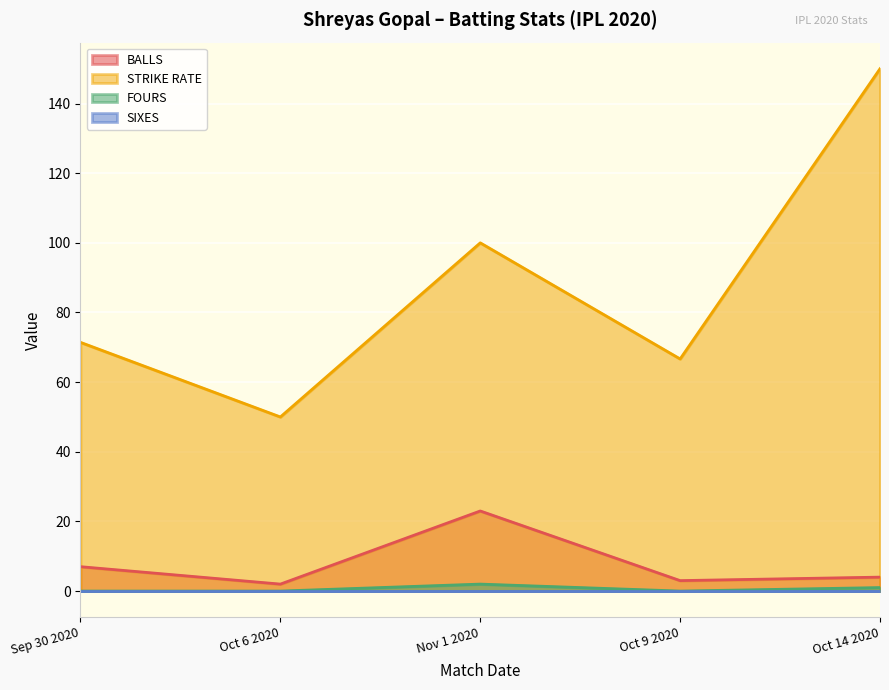

The BALLS series shows 4.0 at Oct 14 2020. True or false?

True